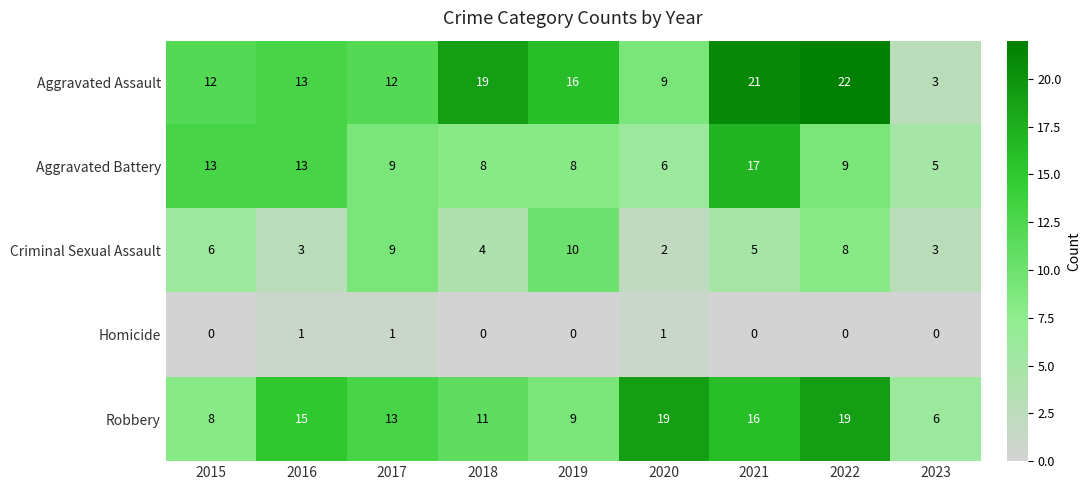

What is the spread (max minus min) of values at 2015?

13